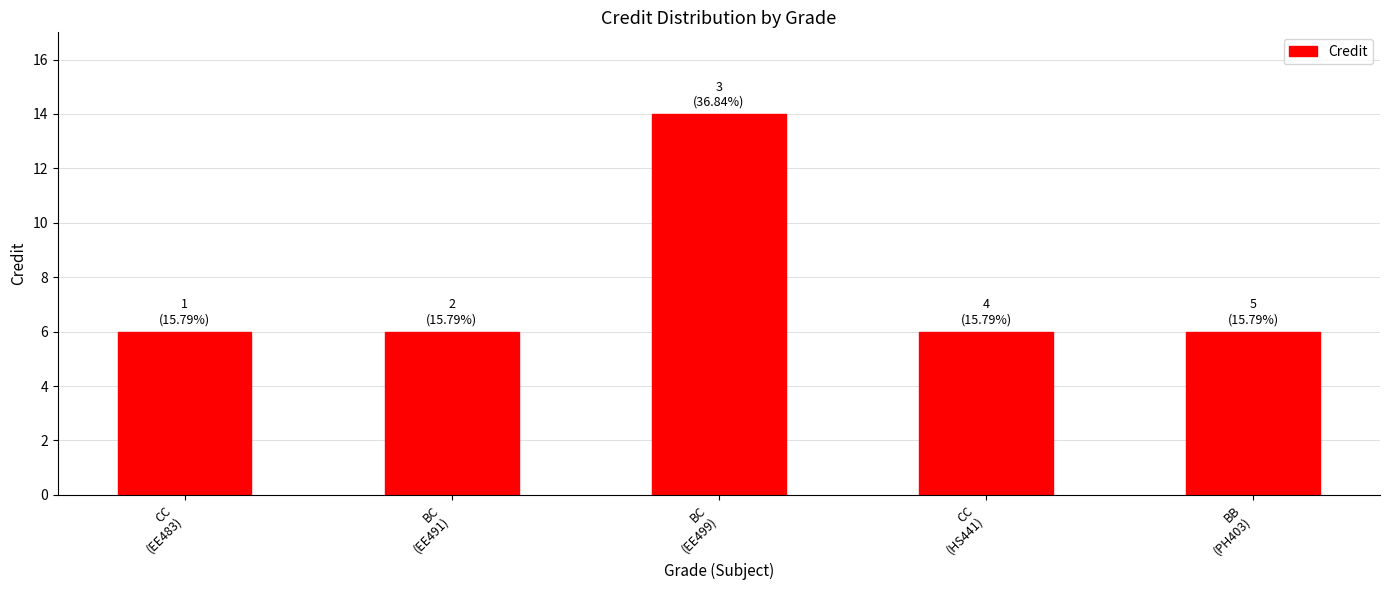

What is the greatest value displayed?

14